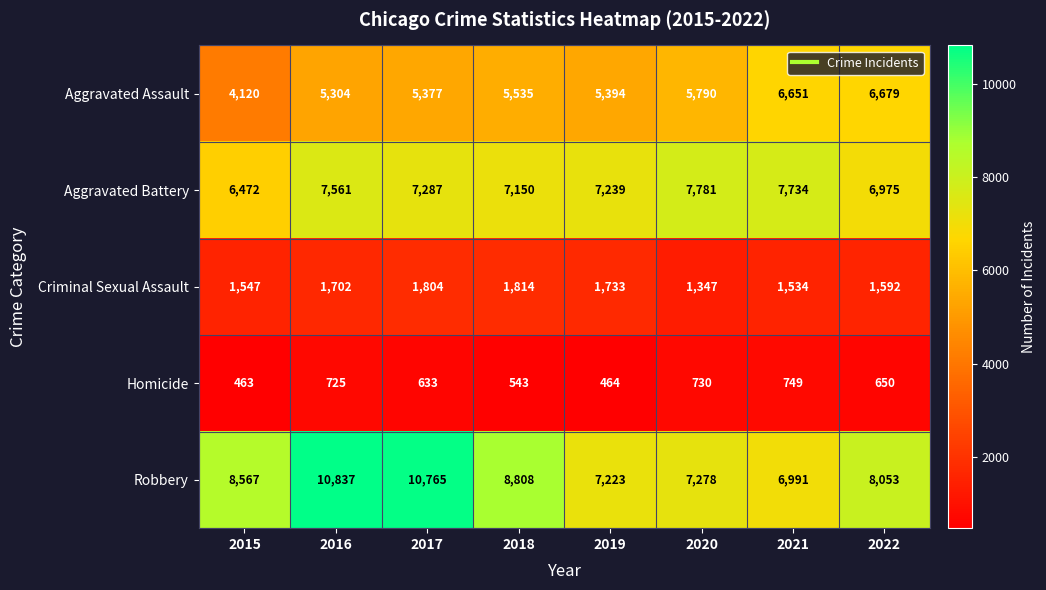

What is the total value across all series at 2015?

21169